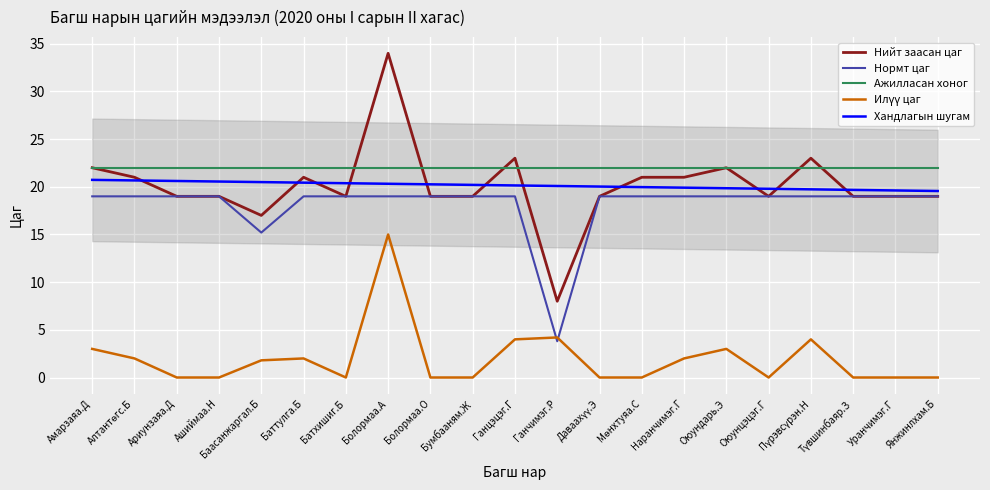

Is it true that Нийт заасан цаг equals 19.0 at Даваахүү.Э?

True